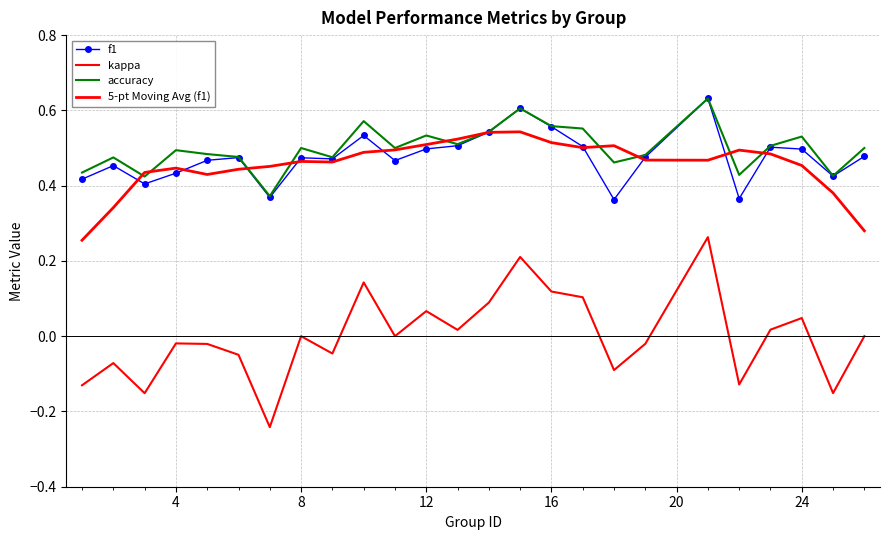

True or false: 5-pt Moving Avg (f1) has more than 0 points higher than both neighbors.

True